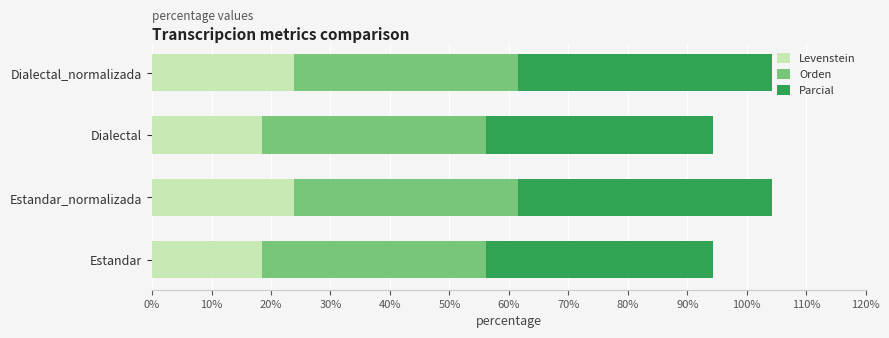

What value does the Levenstein series have at Dialectal?

18.5